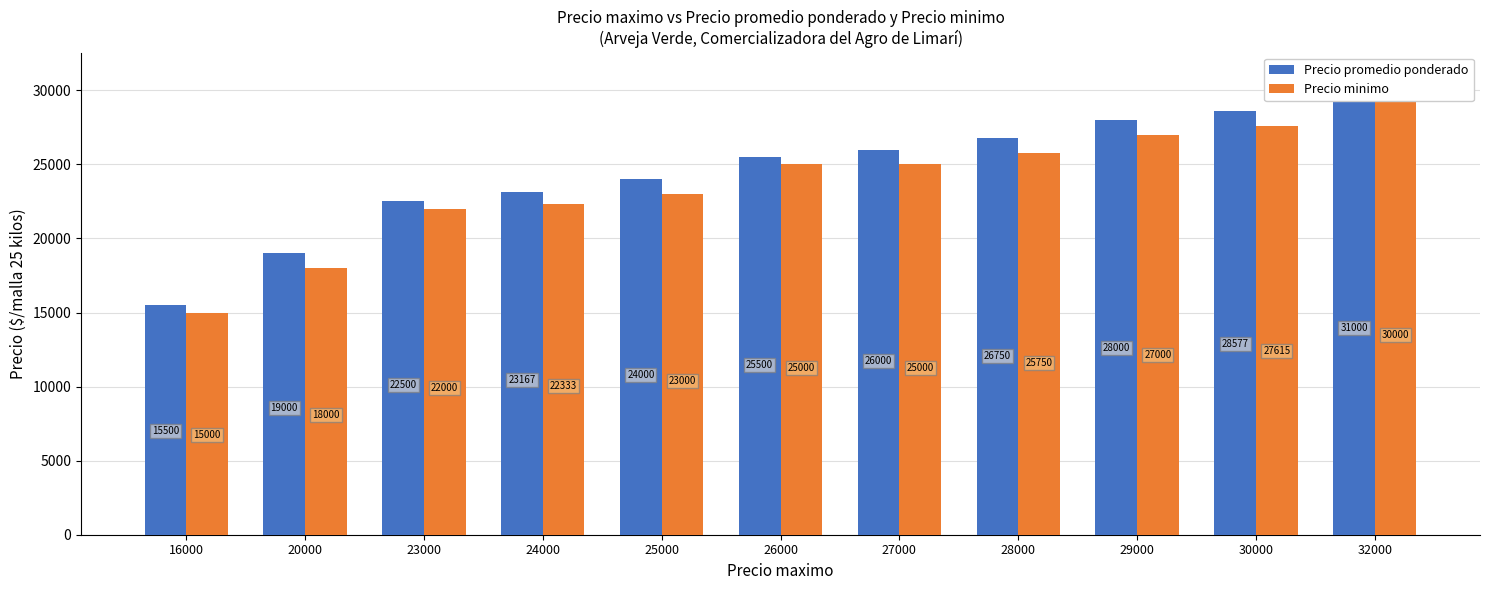

How many groups of bars are there?

11